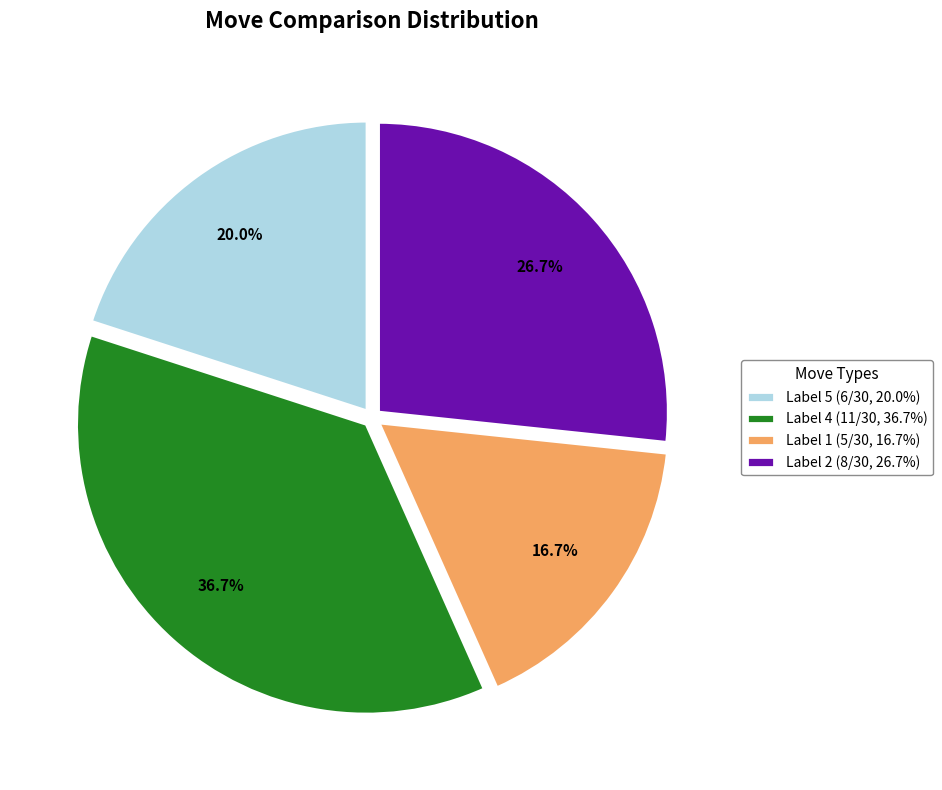

Approximately how many times larger is the value at Label 4 (11/30, 36.7%) compared to Label 5 (6/30, 20.0%)?

1.8